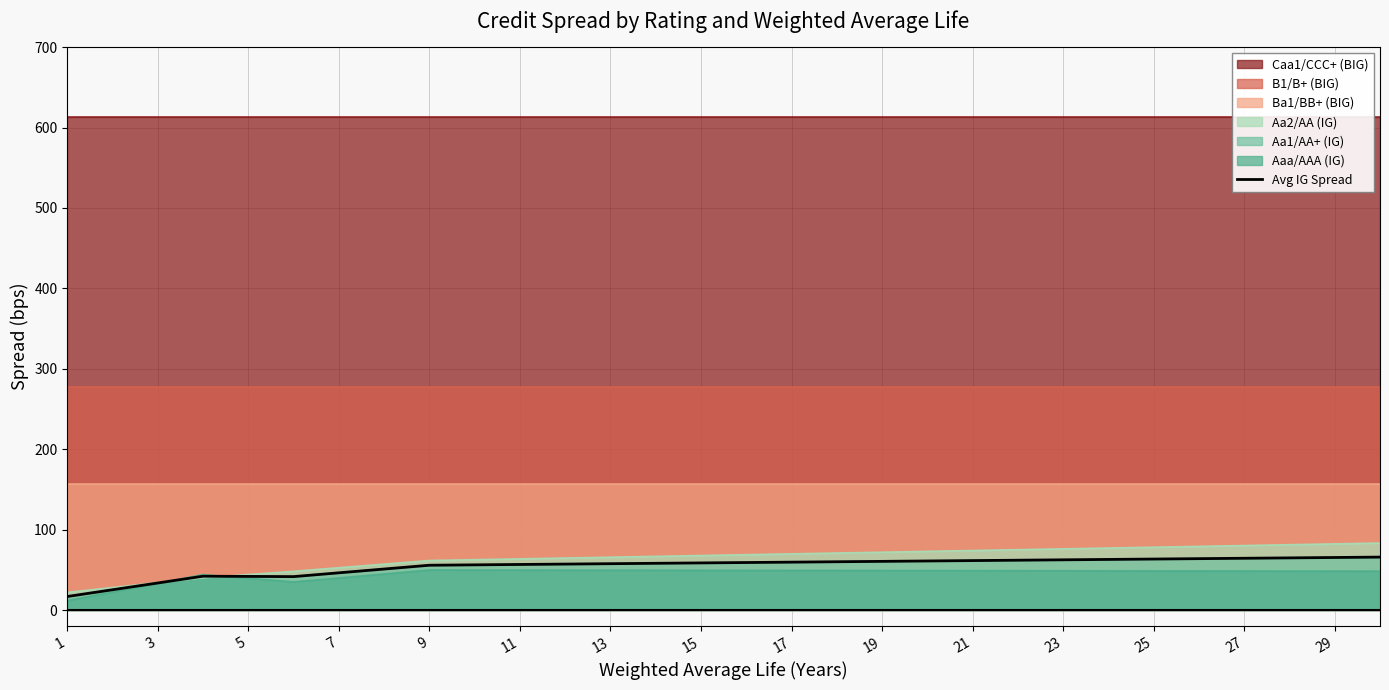

Is it true that Avg IG Spread equals 89.2 at 27?

False